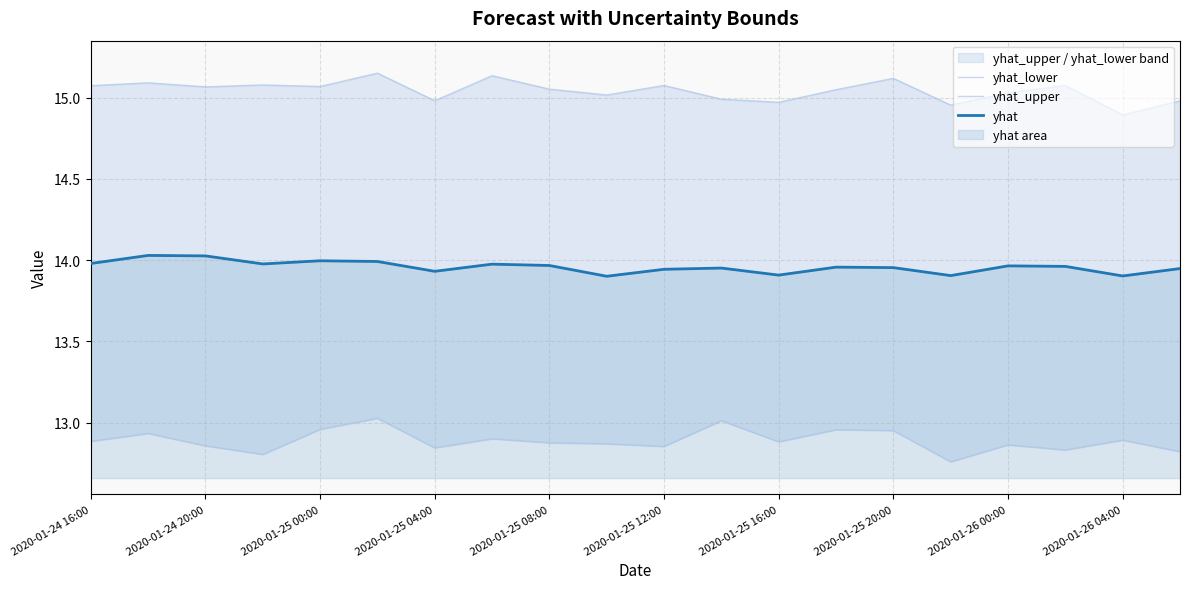

What is the value of the yhat_lower point at the 13th from the left?

12.9